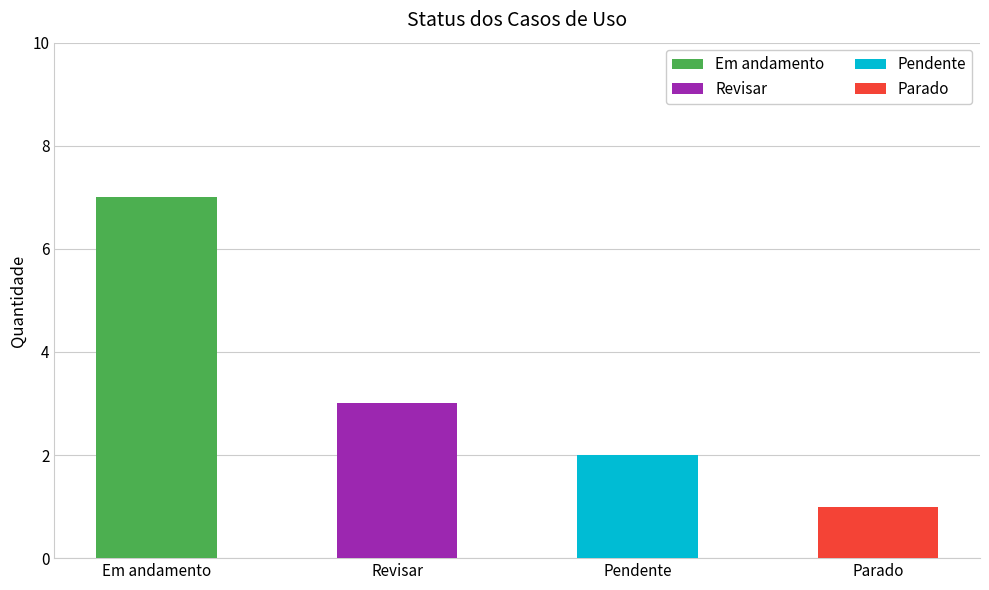

How many positive values does the Revisar series have?

1